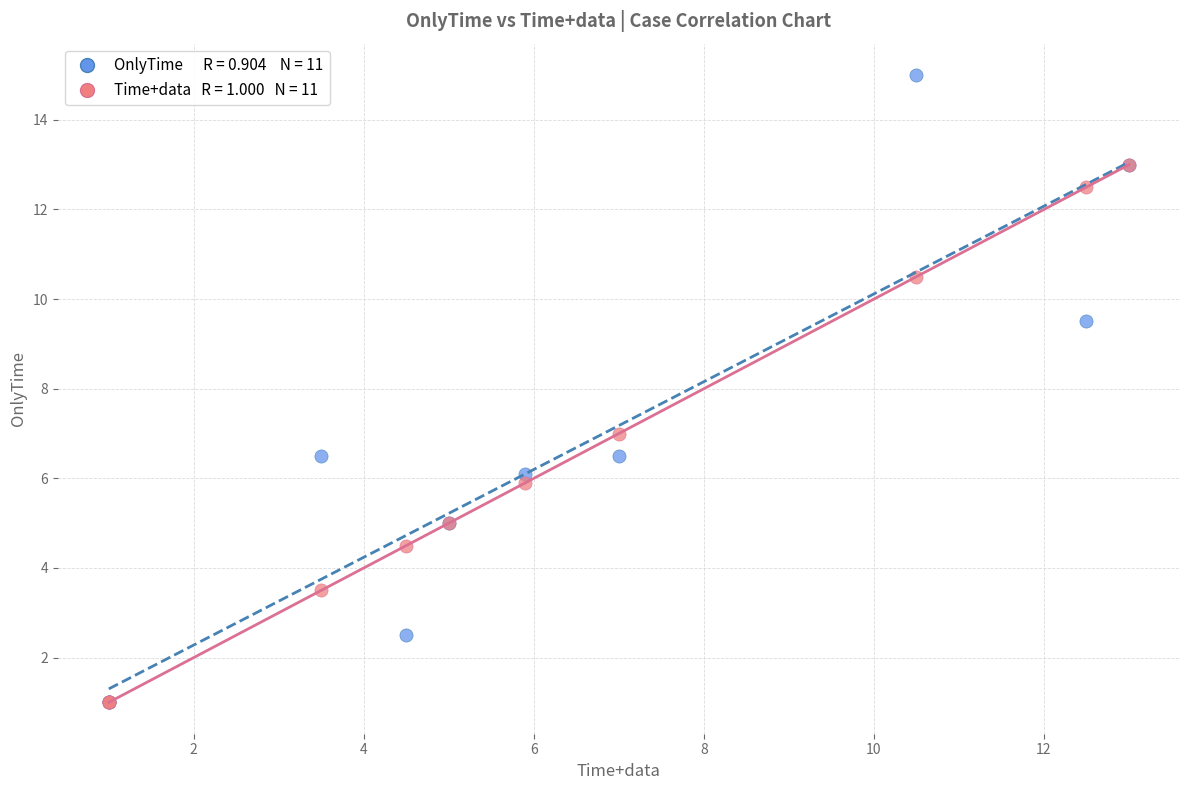

Across all series, what Y value is closest to 8?

7.0